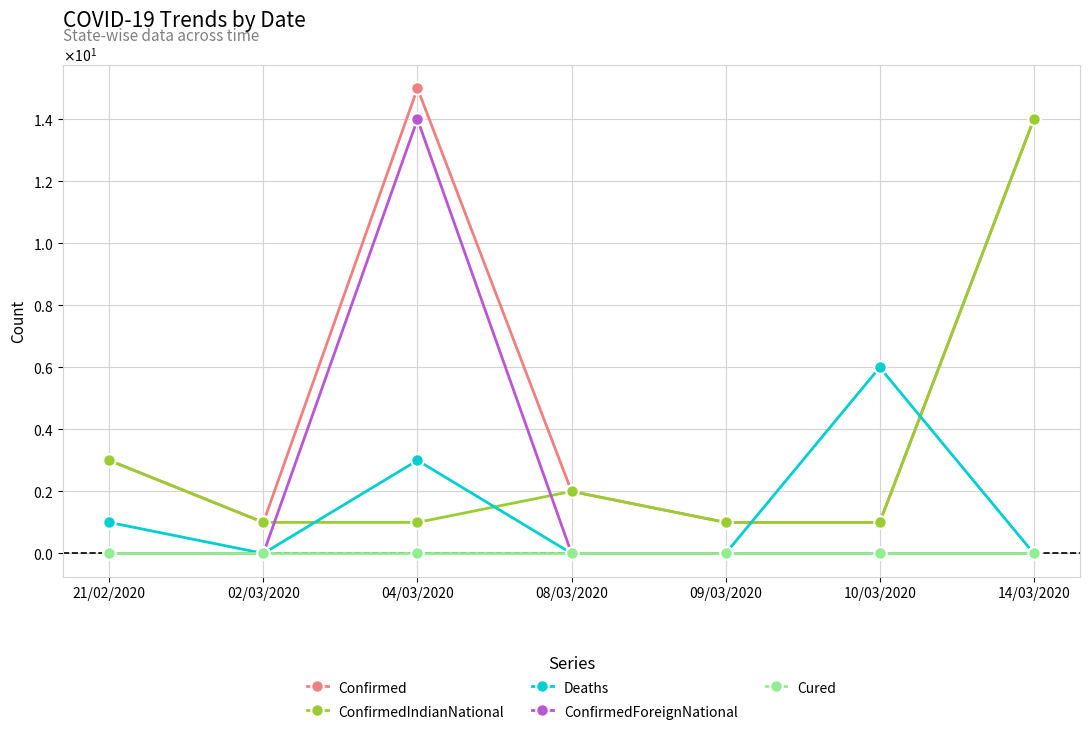

What is the label of the 3rd point from the right?

09/03/2020